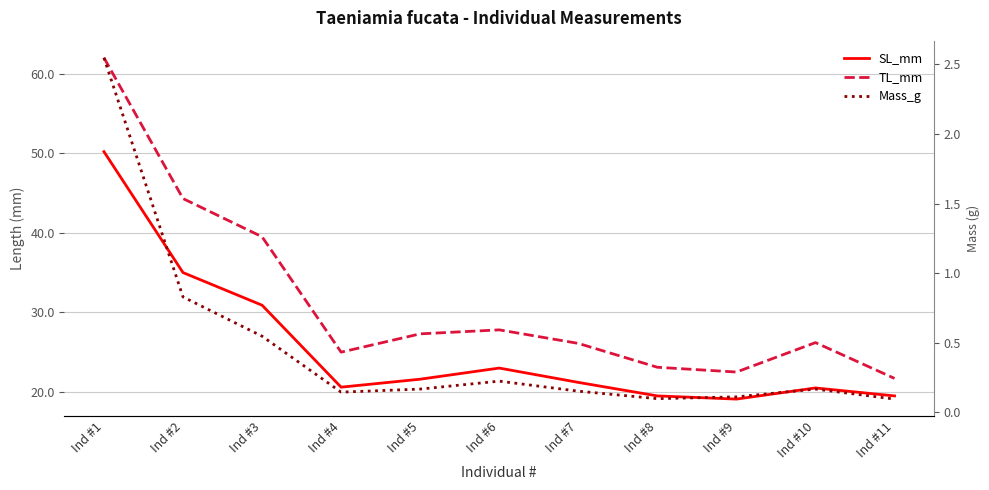

What is the difference between the maximum and minimum values in the TL_mm series?

40.3